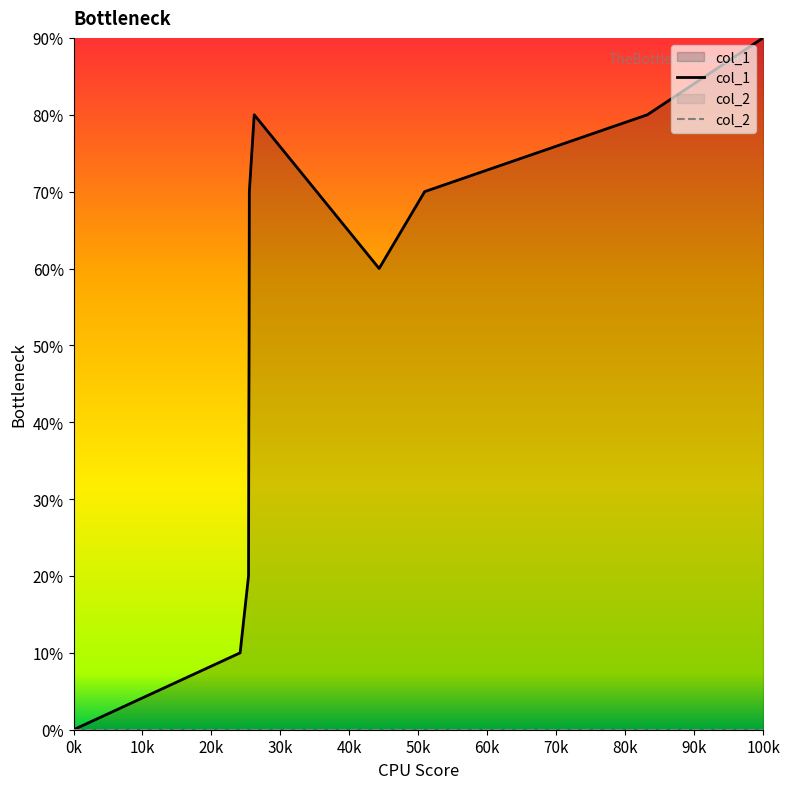

How many points are lower than both their immediate neighbors (excluding endpoints)?

1